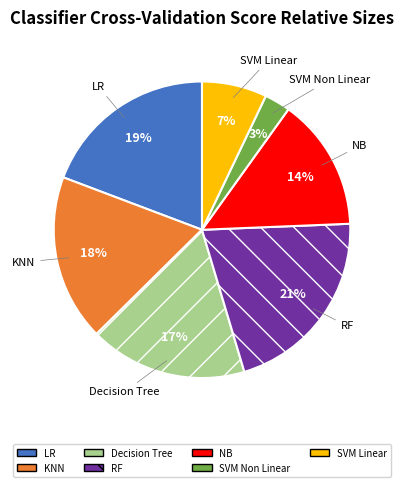

True or false: SVM Non Linear accounts for 3% of the total.

True